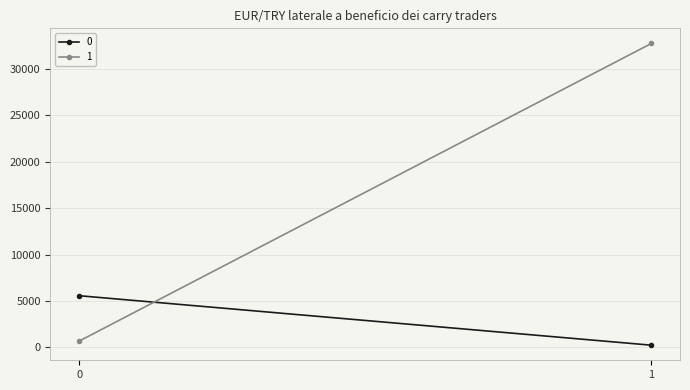

What is the value of the 0 point at the 2nd from the left?

248